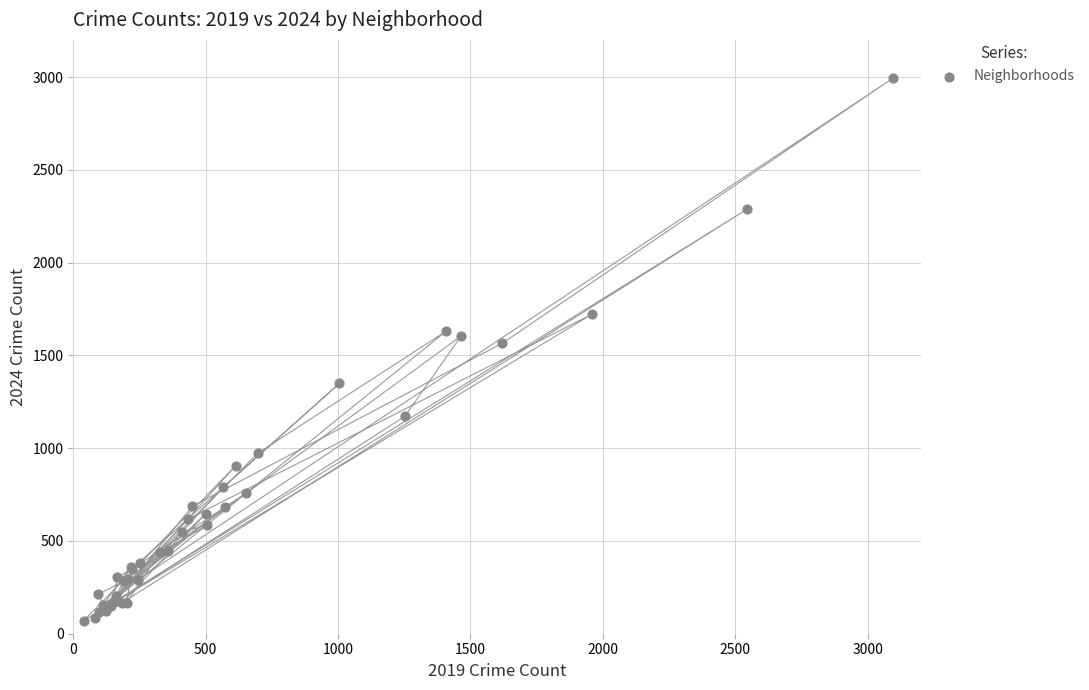

What Y value in the scatter plot is closest to 1532?

1566